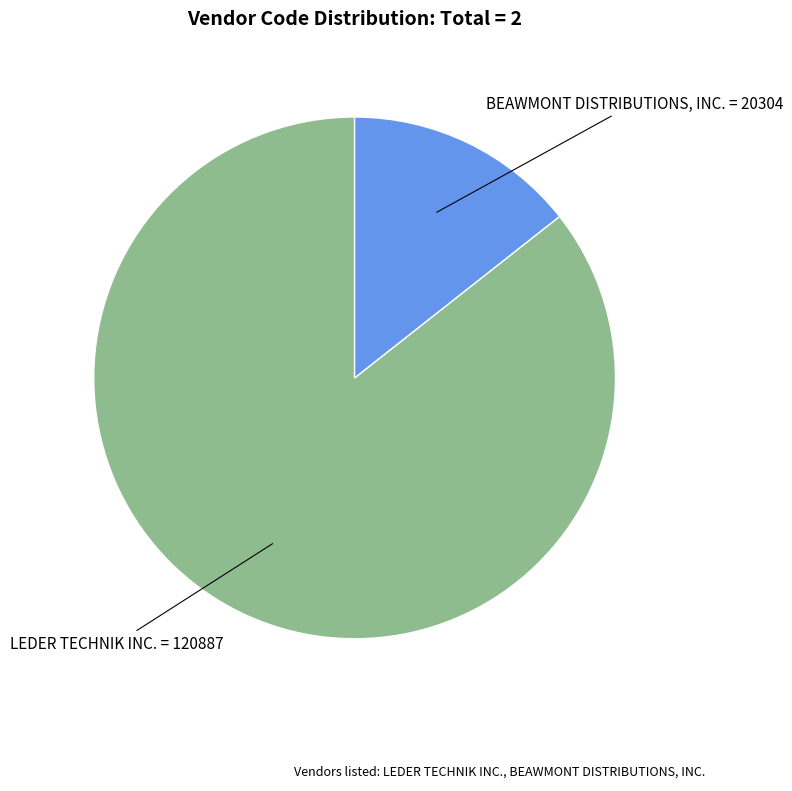

How many slices are in this pie chart?

2